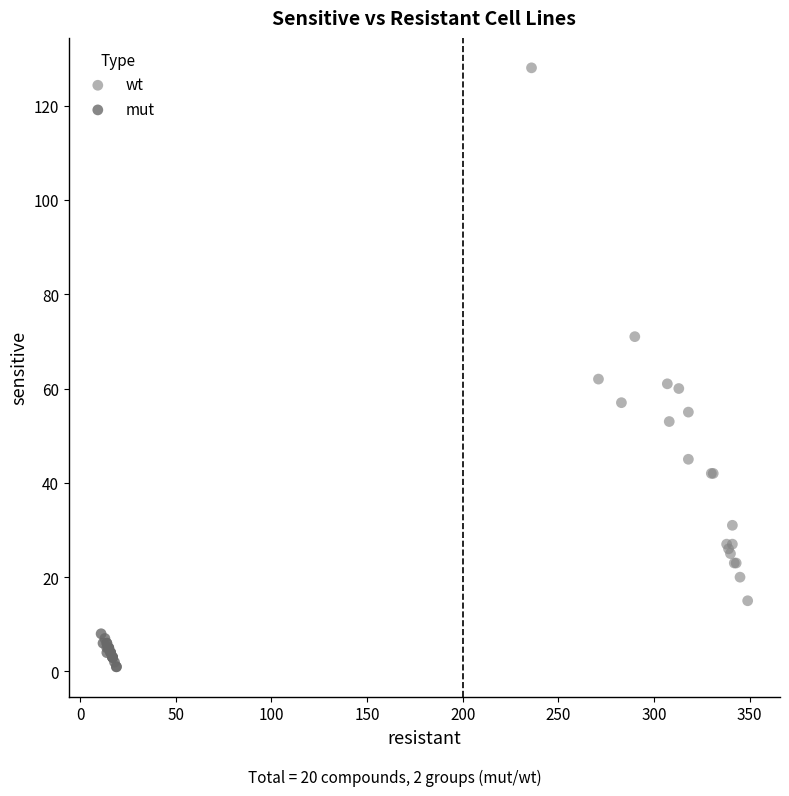

Which series contains the highest Y value?

wt